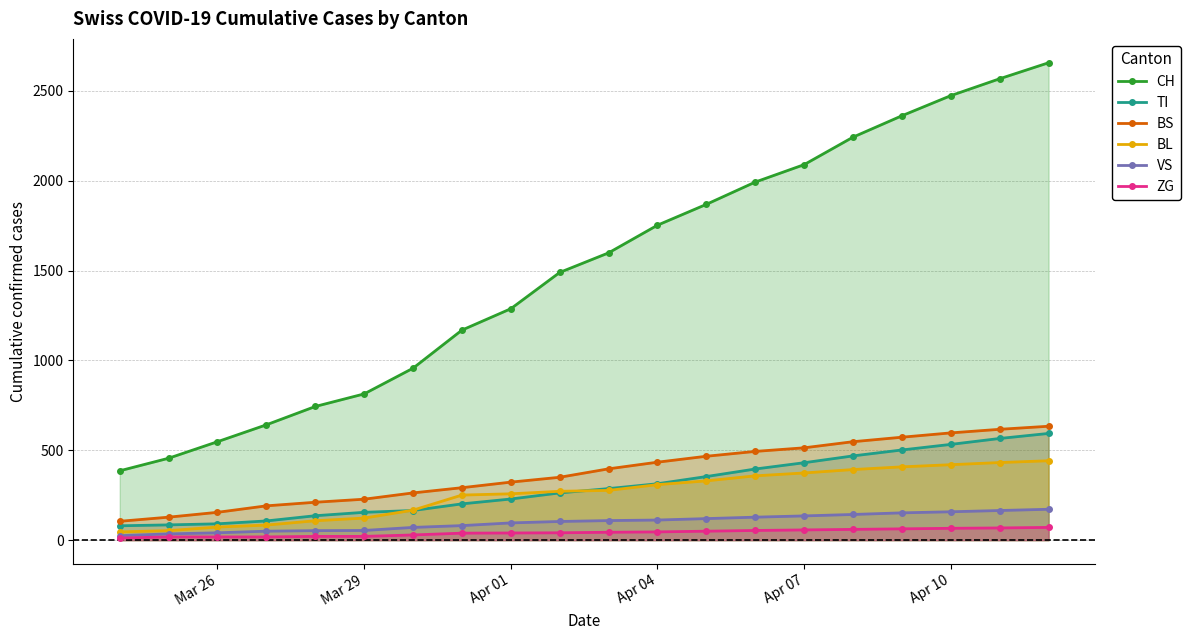

What is the lowest value of the BS series?

105